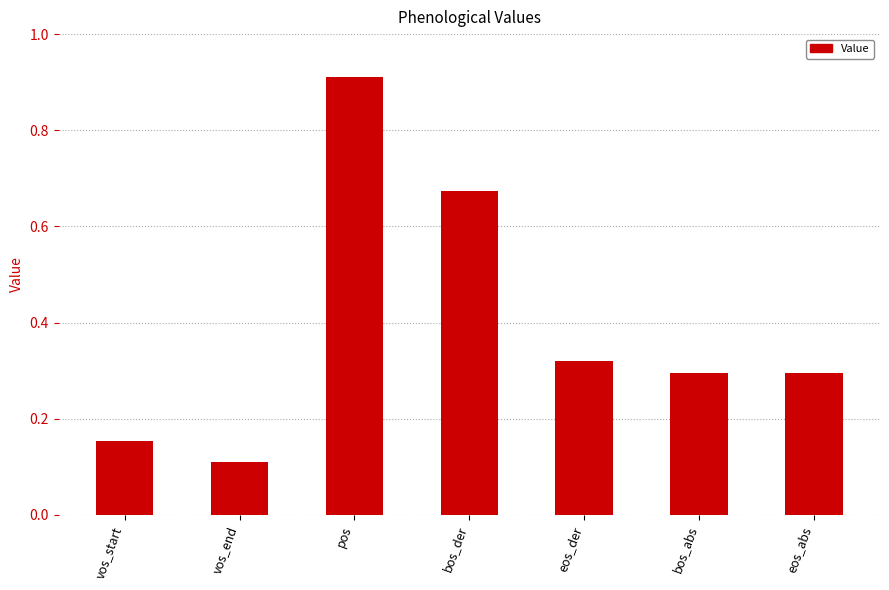

What is the label of the 2nd bar from the left?

vos_end